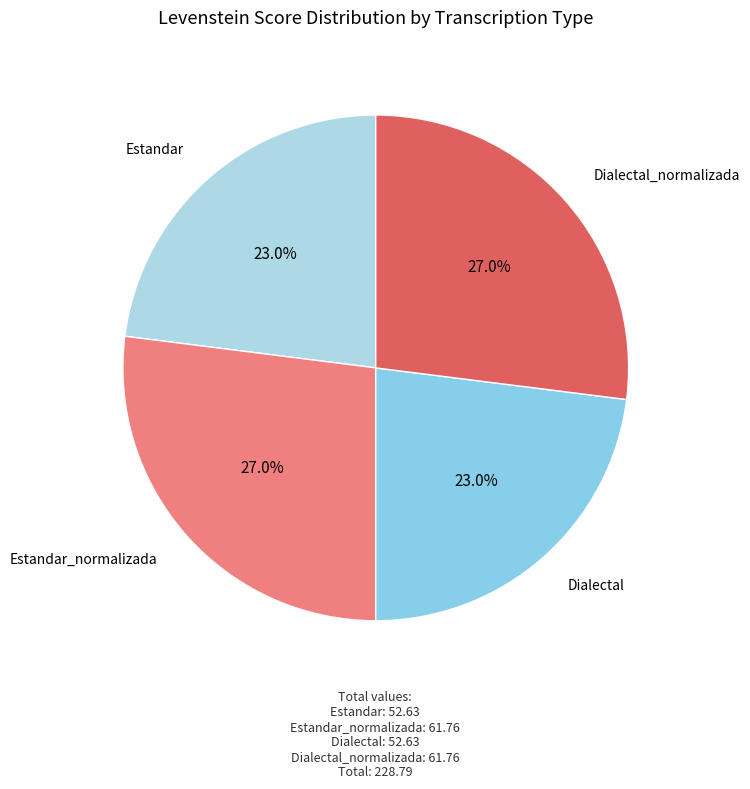

To the nearest percent, what is the combined percentage of Estandar and Dialectal_normalizada?

50%